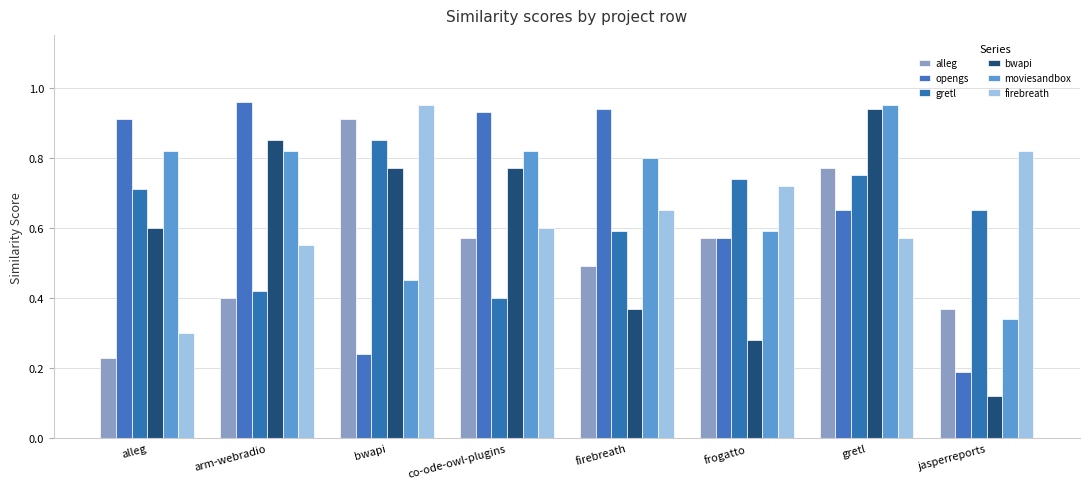

Count the number of data series in this chart.

6